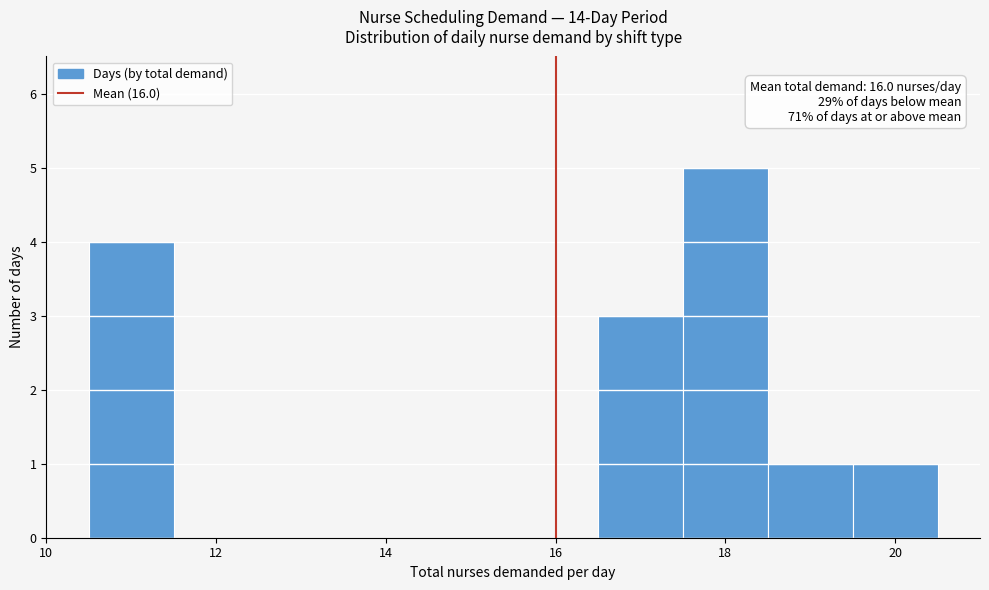

Over which range of the x-axis is the bar tallest?

17.5 to 18.5